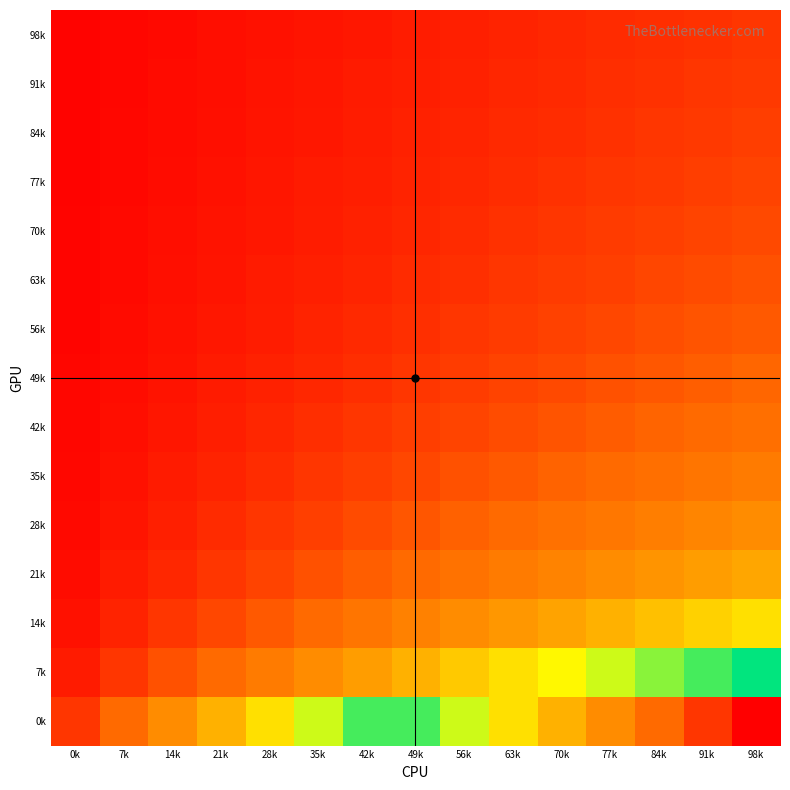

How many distinct data groups are displayed?

15